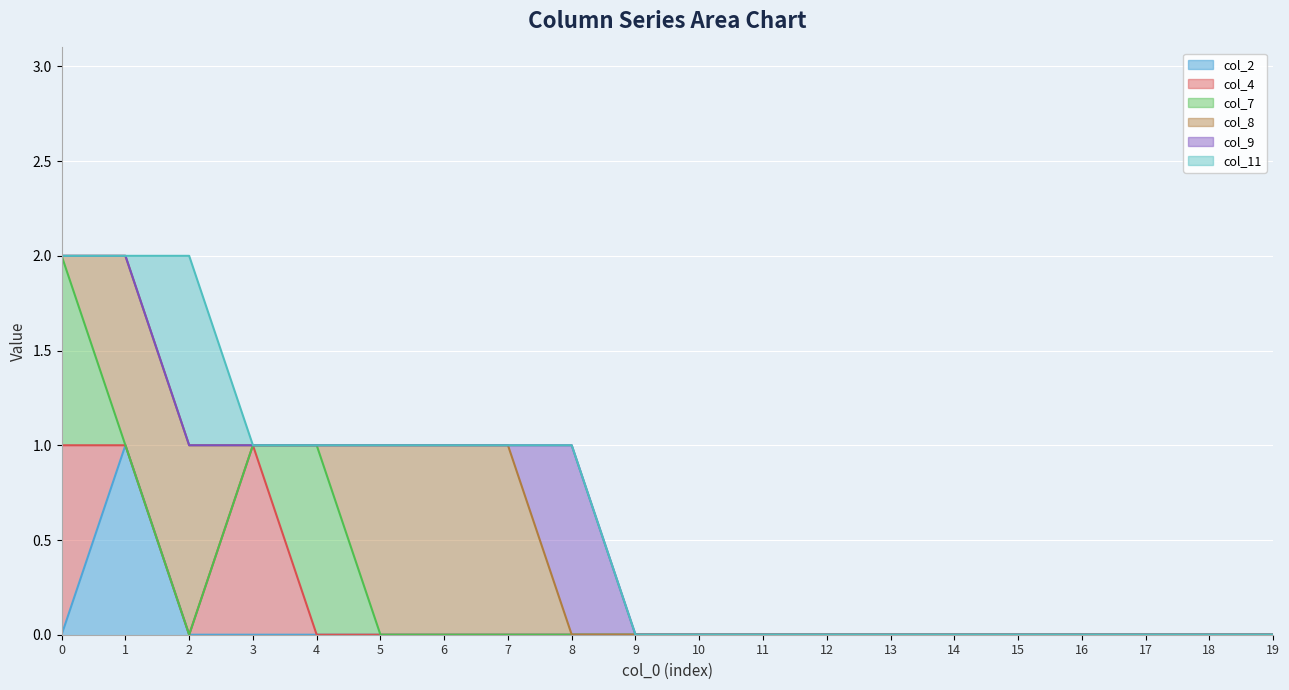

What is the difference between the second highest and second lowest values in the col_4 series?

1